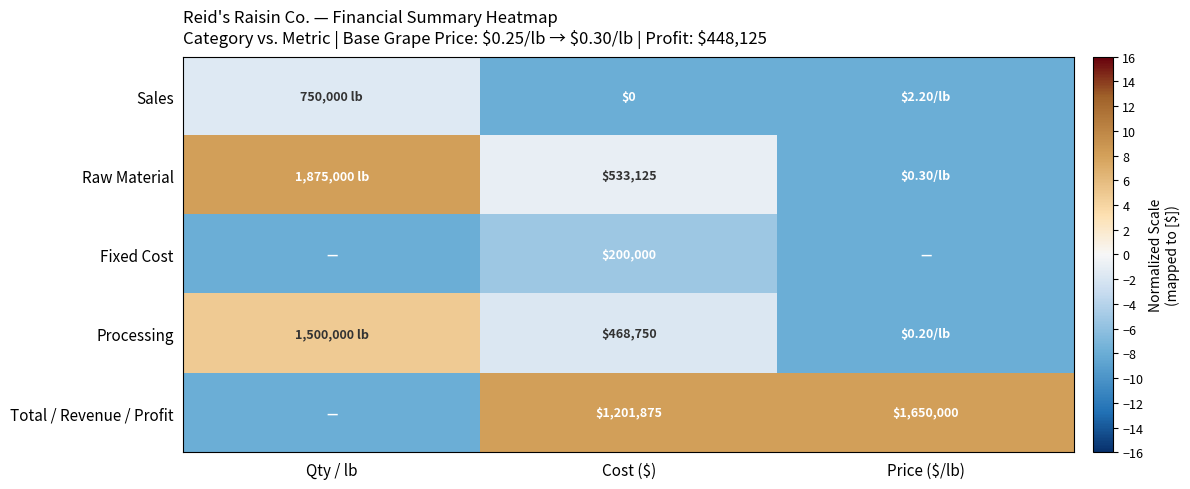

Which label corresponds to the smallest value in the chart?

Cost ($)